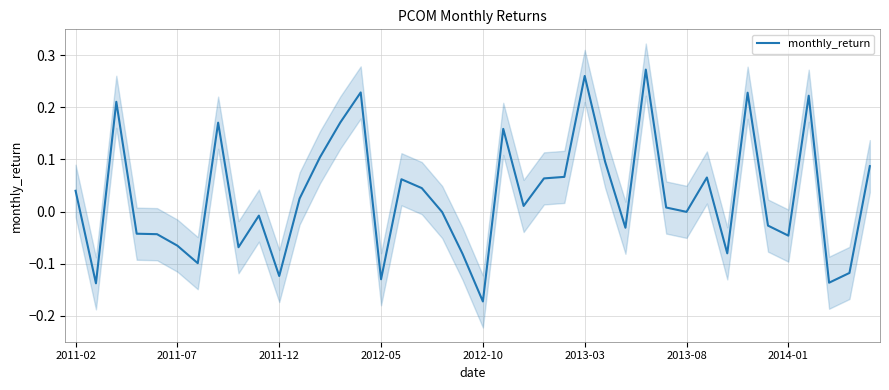

The chart shows a value of -0.1 at 2012-05. True or false?

True